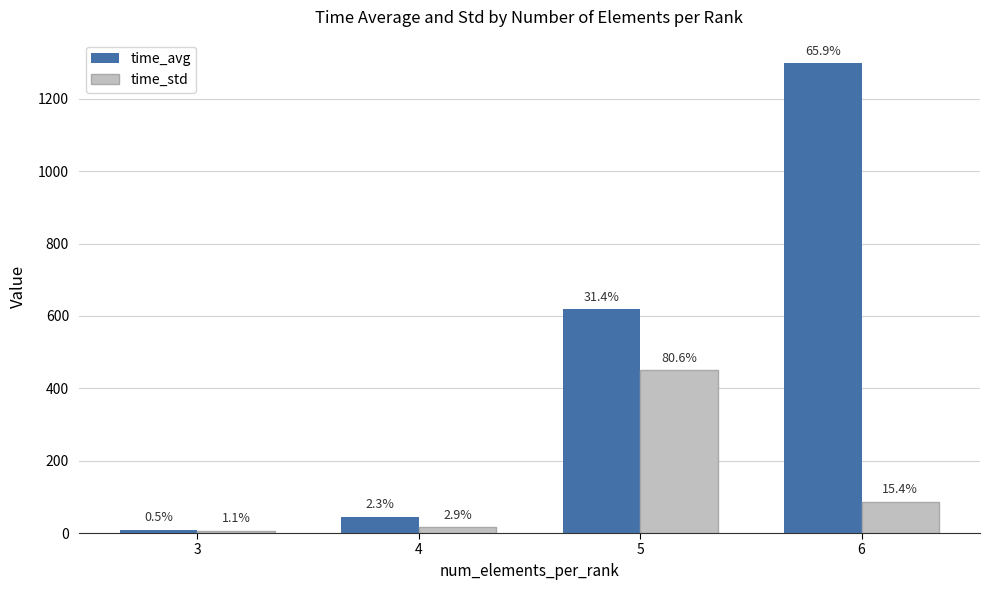

Is the value of time_avg at 3 greater than the value of time_std at 6?

No